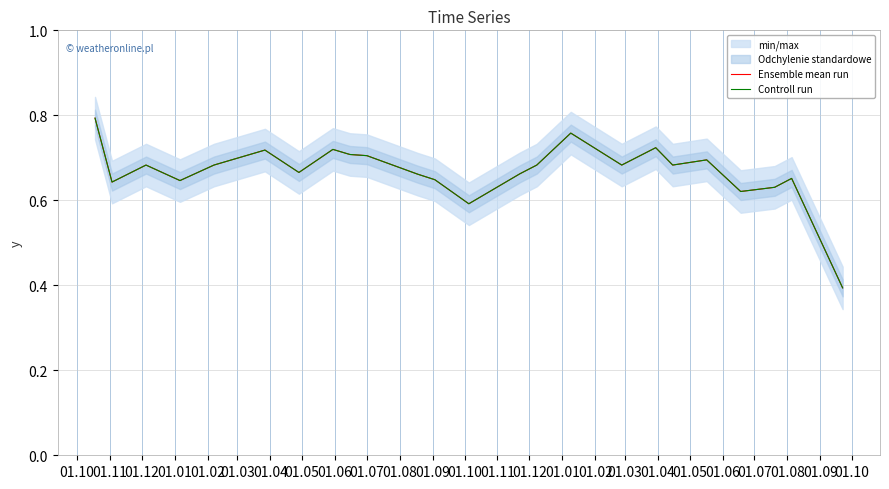

True or false: Ensemble mean run and Controll run intersect in this chart.

False